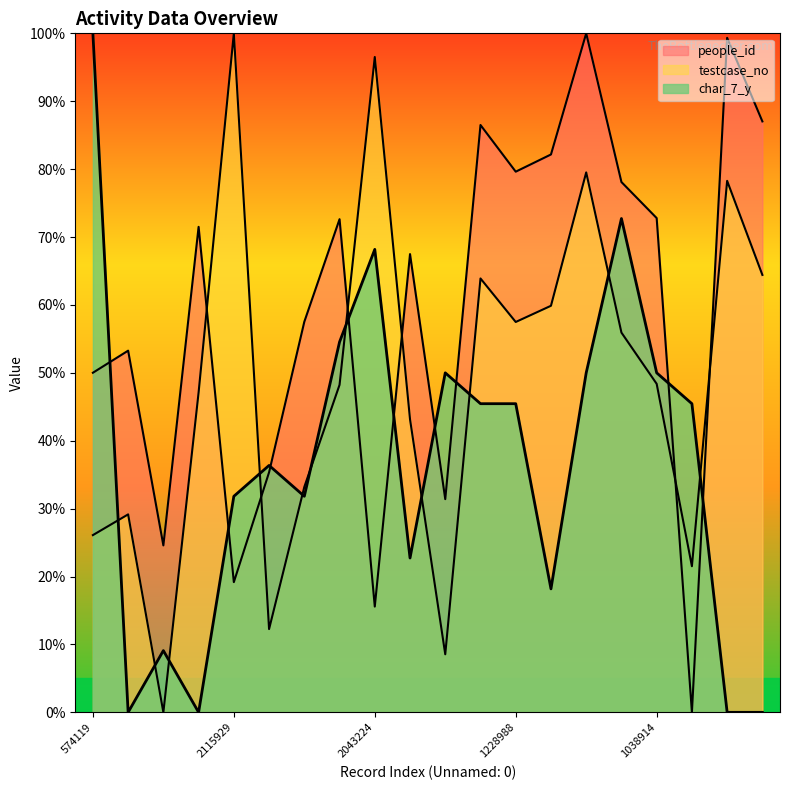

Rank the categories by char_7_y value from lowest to highest.

637793, 1012529, 1662649, 1373586, 29575, 1278780, 930040, 2115929, 722114, 285395, 1362731, 1228988, 478531, 207924, 1688597, 1038914, 1035813, 2043224, 1196411, 574119